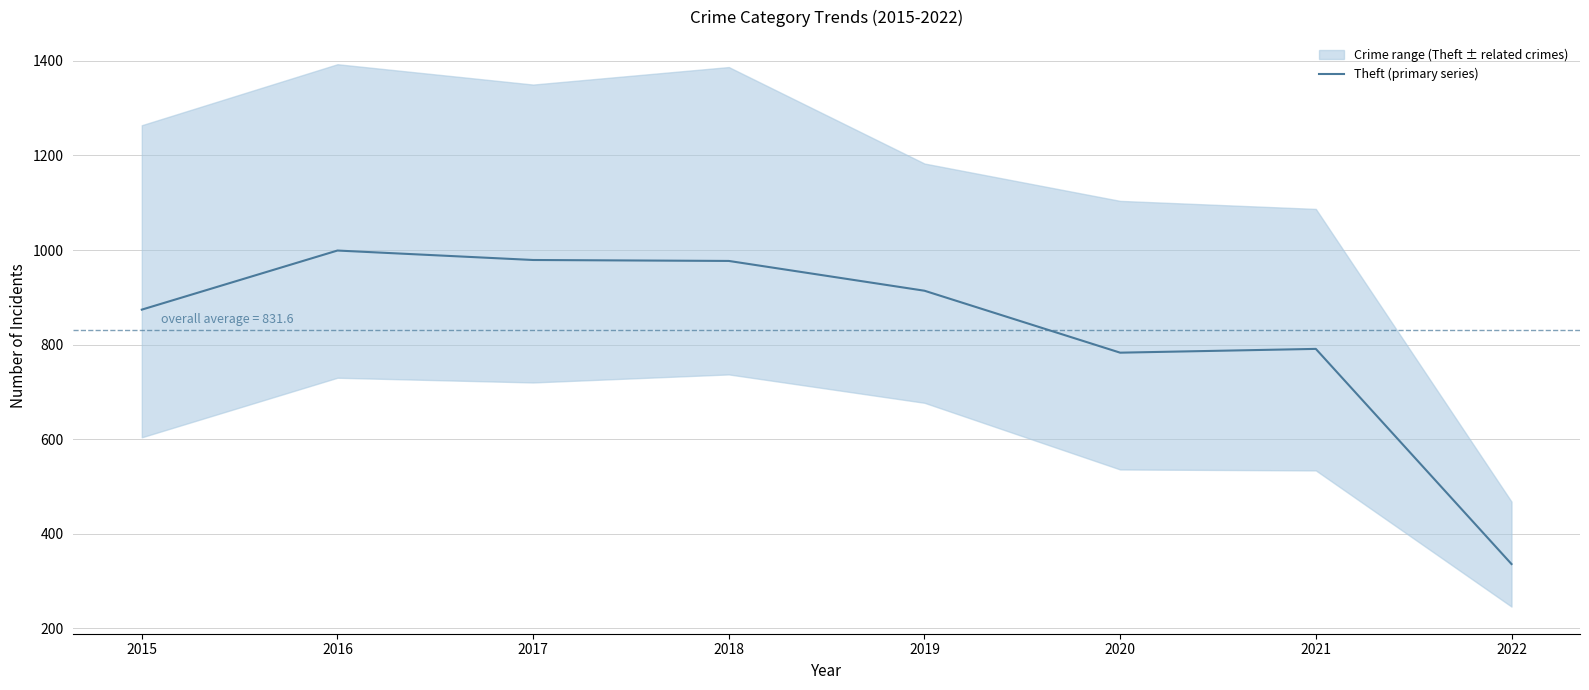

Which has a higher value, 2018 or 2016?

2016